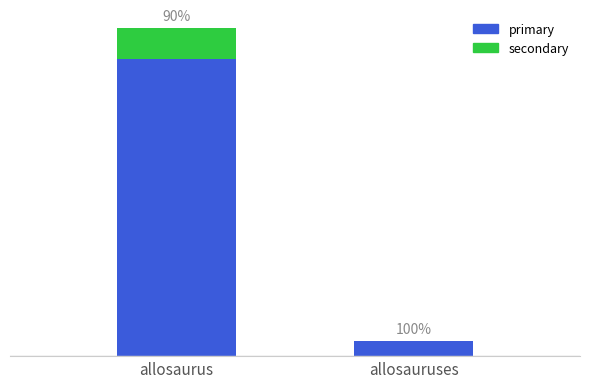

What is the sum of all primary values?

20